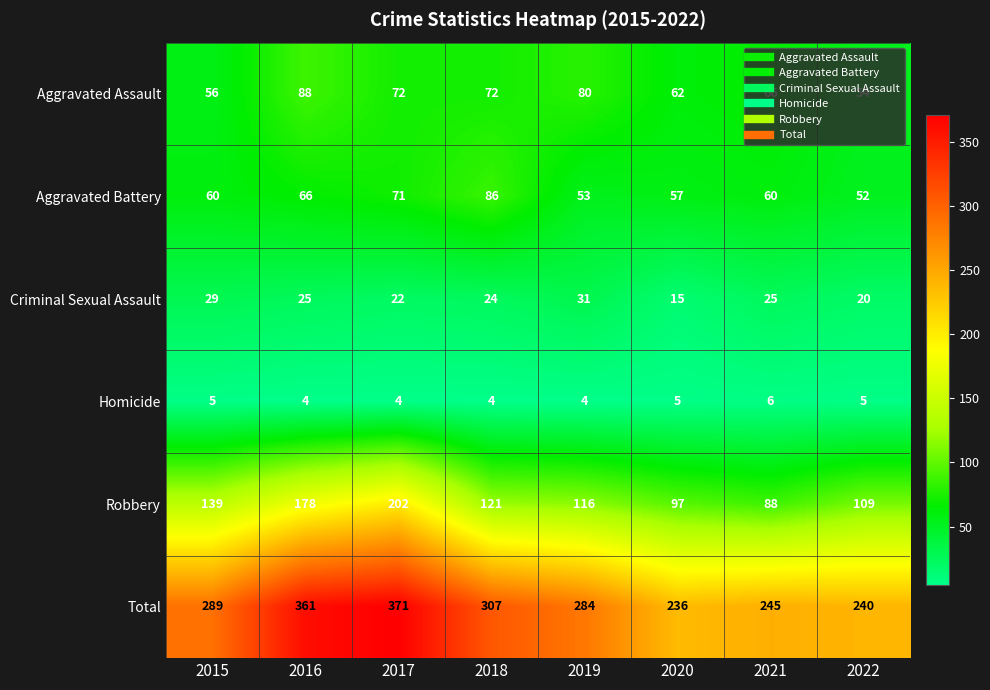

True or false: Homicide has a value of 5 at 2015.

True